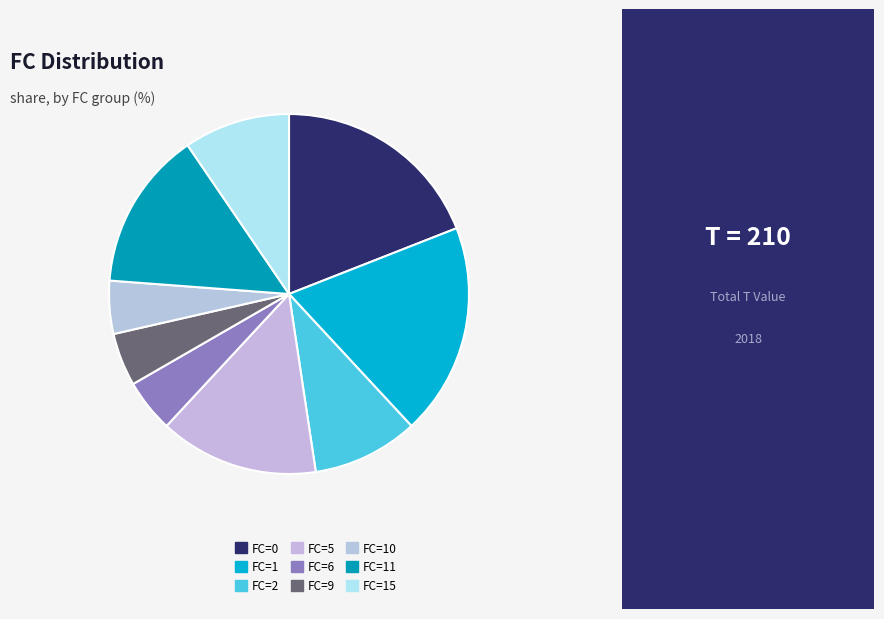

What percentage is the FC=0 slice, to the nearest percent?

19%